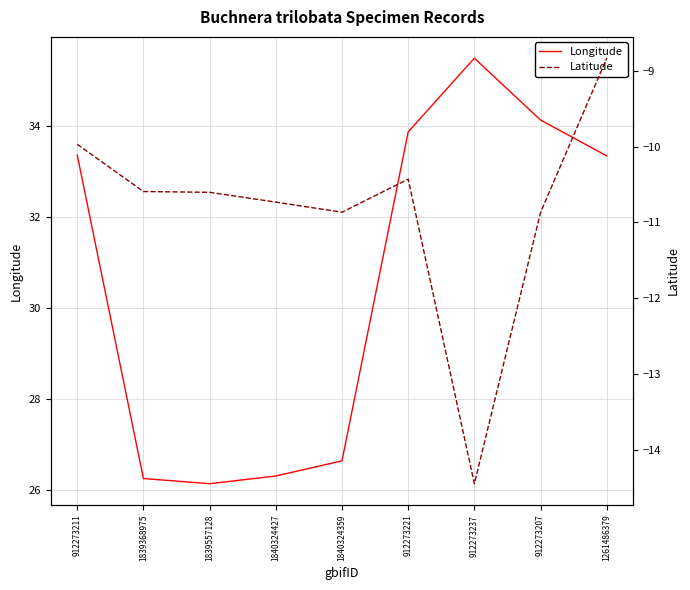

What is the greatest value displayed?

35.5